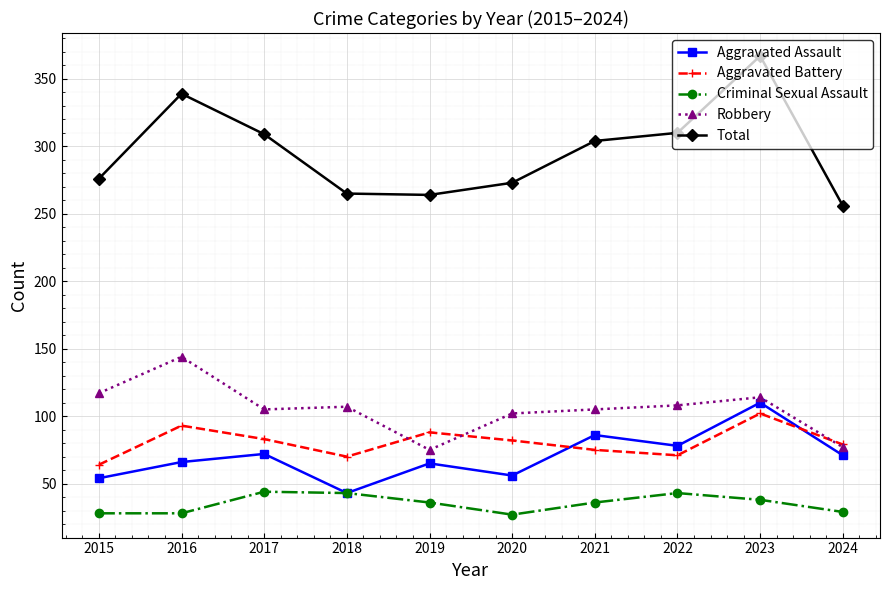

At 2016, list the series in order from largest to smallest.

Total, Robbery, Aggravated Battery, Aggravated Assault, Criminal Sexual Assault